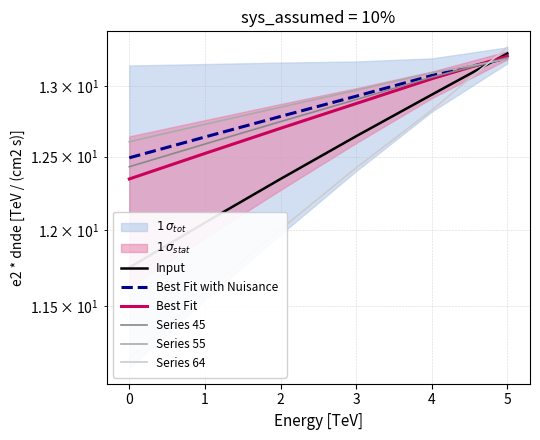

How many data points in Input are above 12?

5